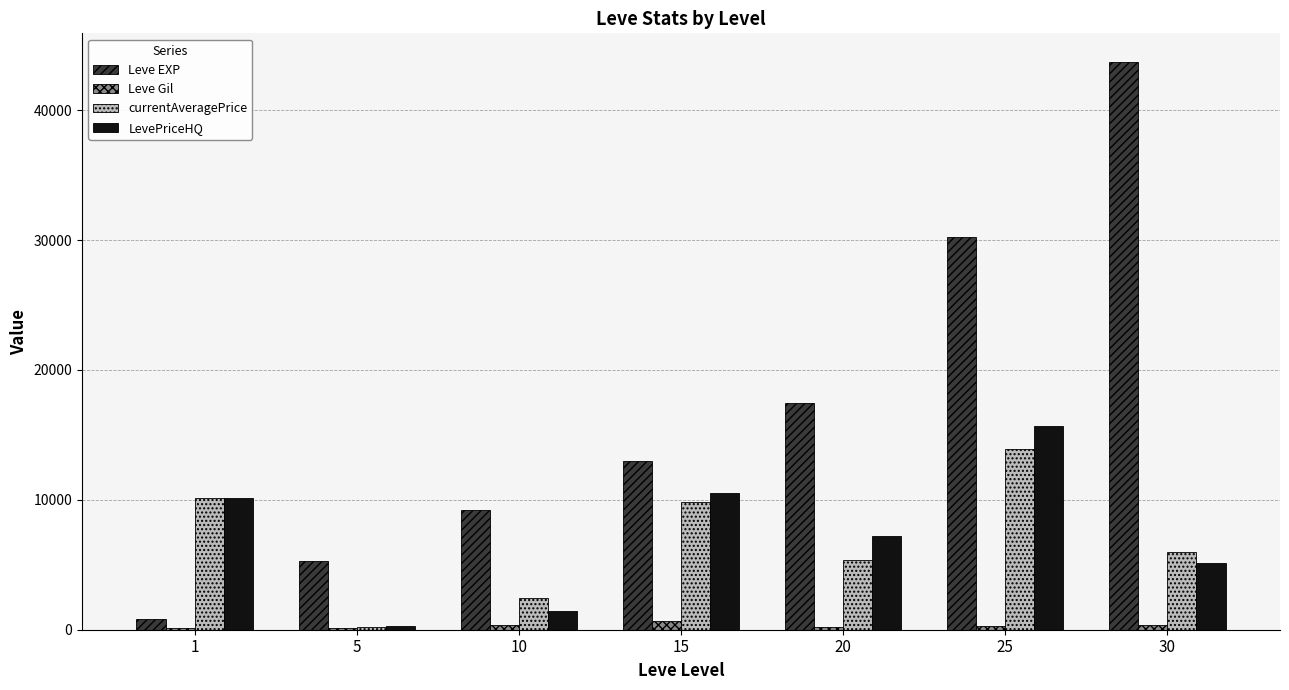

At which label is LevePriceHQ closest to 7978?

20